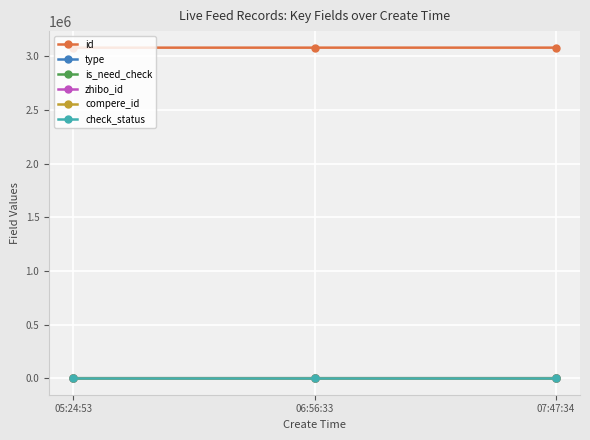

List the labels in order of check_status value, smallest first.

05:24:53, 06:56:33, 07:47:34